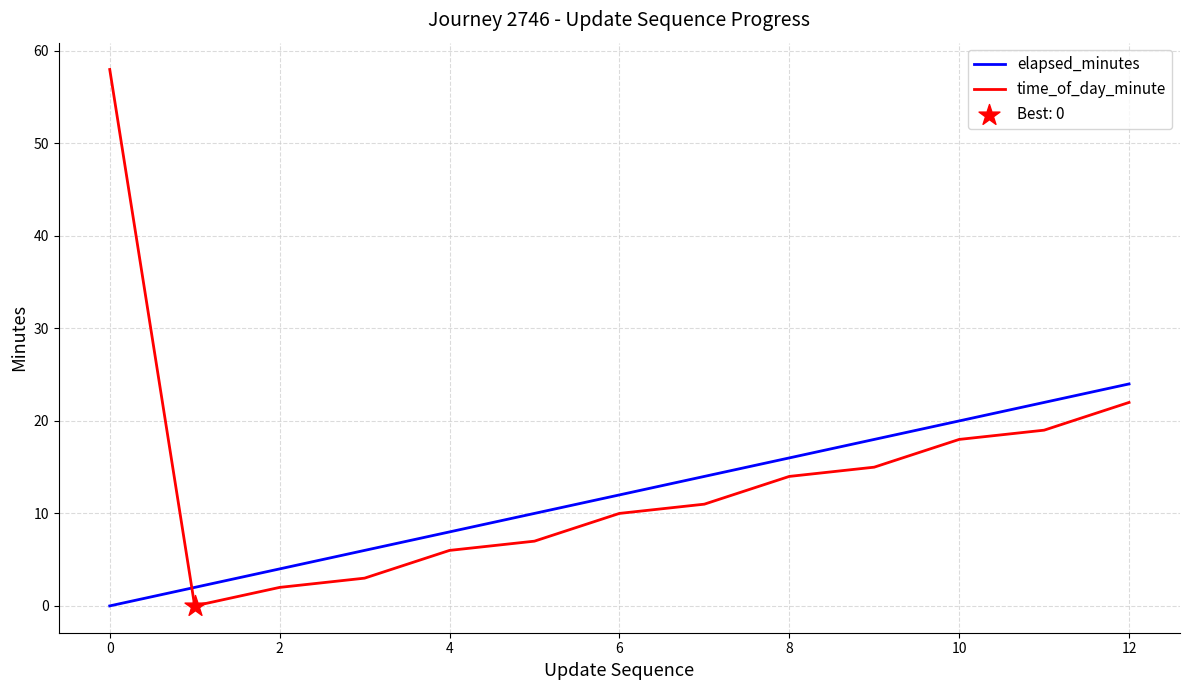

Which series has the widest spread of values?

time_of_day_minute